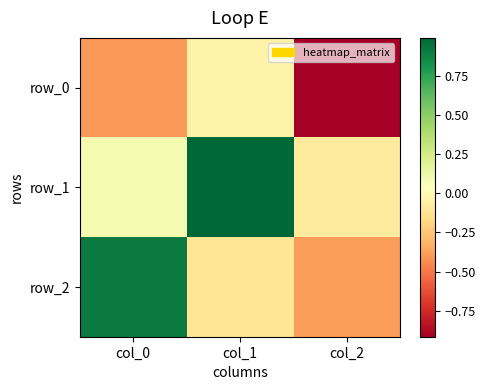

At which category is the sum across all series the highest?

col_1